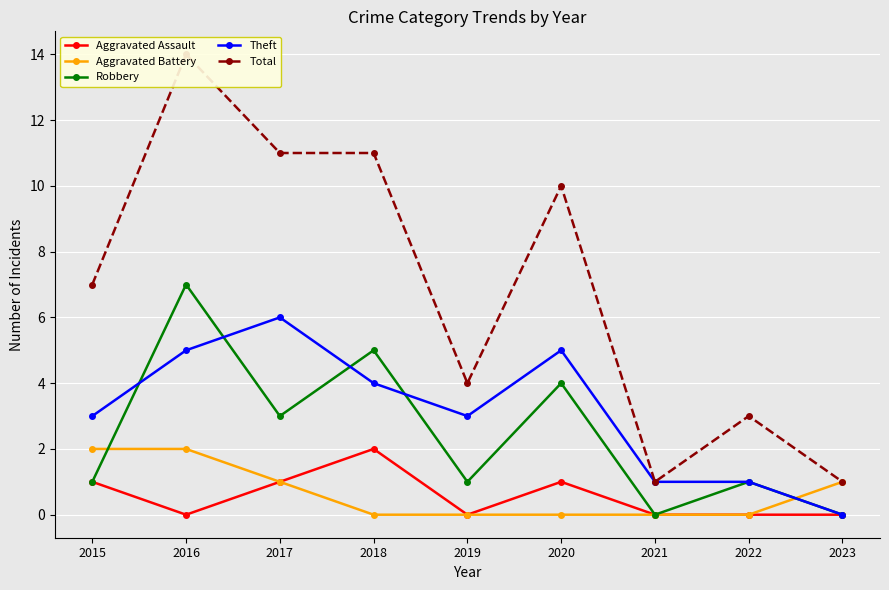

What is the difference between the second highest and second lowest values in the Total series?

10